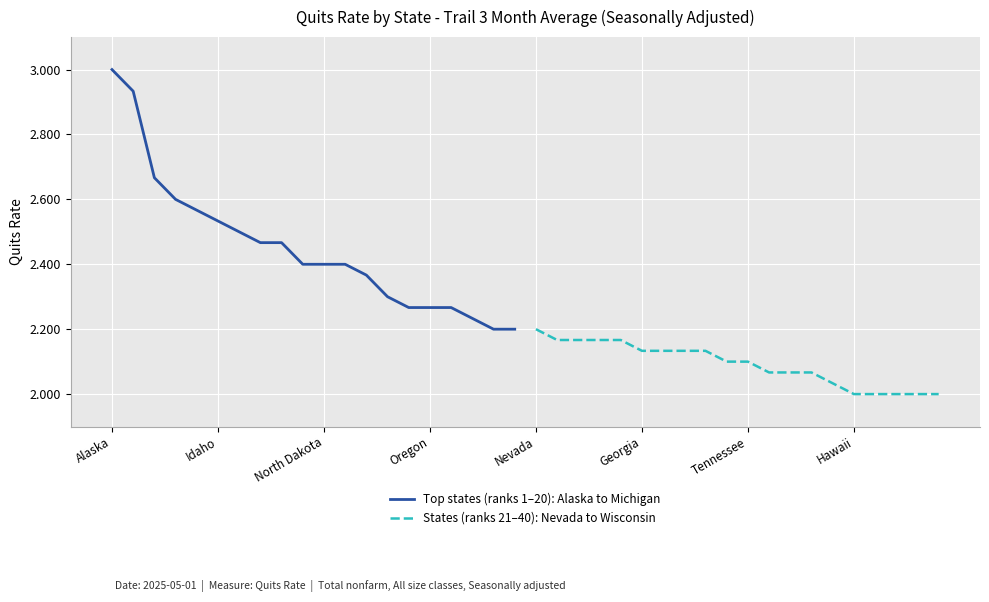

True or false: States (ranks 21–40): Nevada to Wisconsin and Top states (ranks 1–20): Alaska to Michigan intersect in this chart.

False